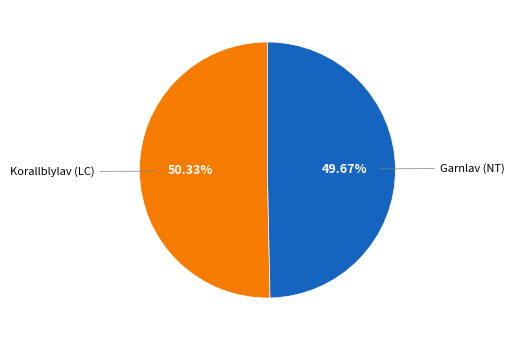

The Garnlav (NT) slice represents 57% of the pie. True or false?

False